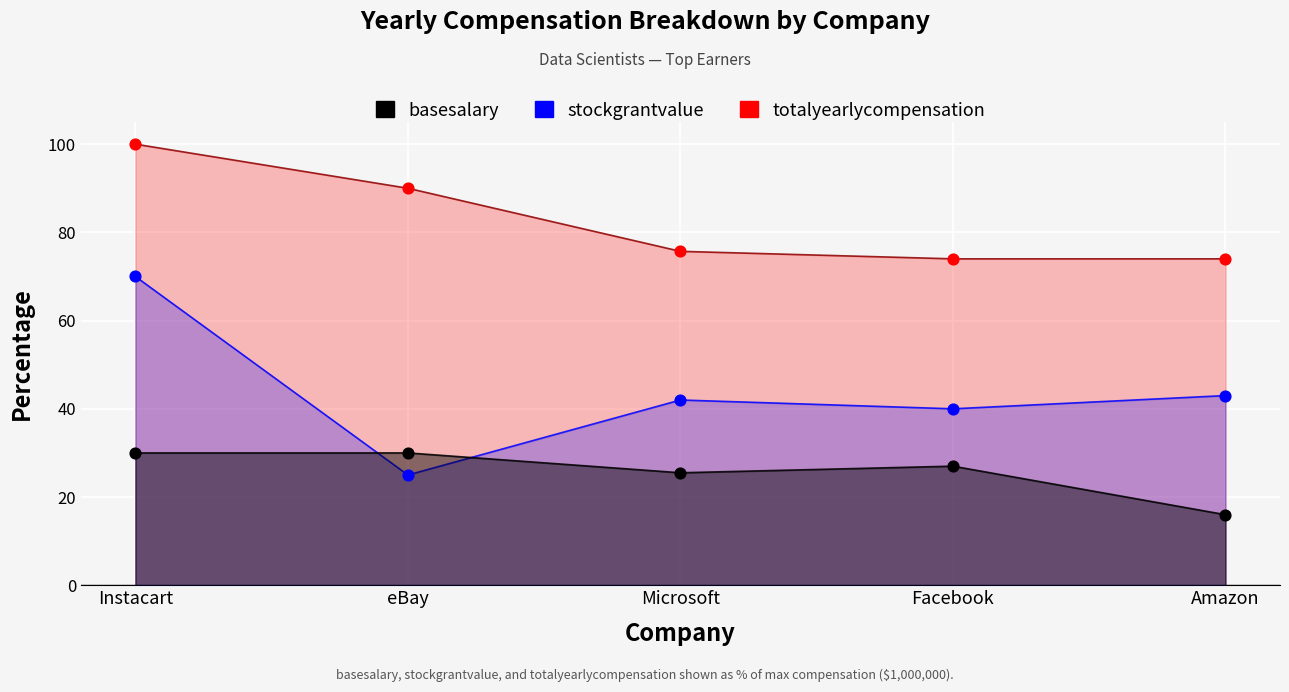

What is the total value across all series at eBay?

145.0